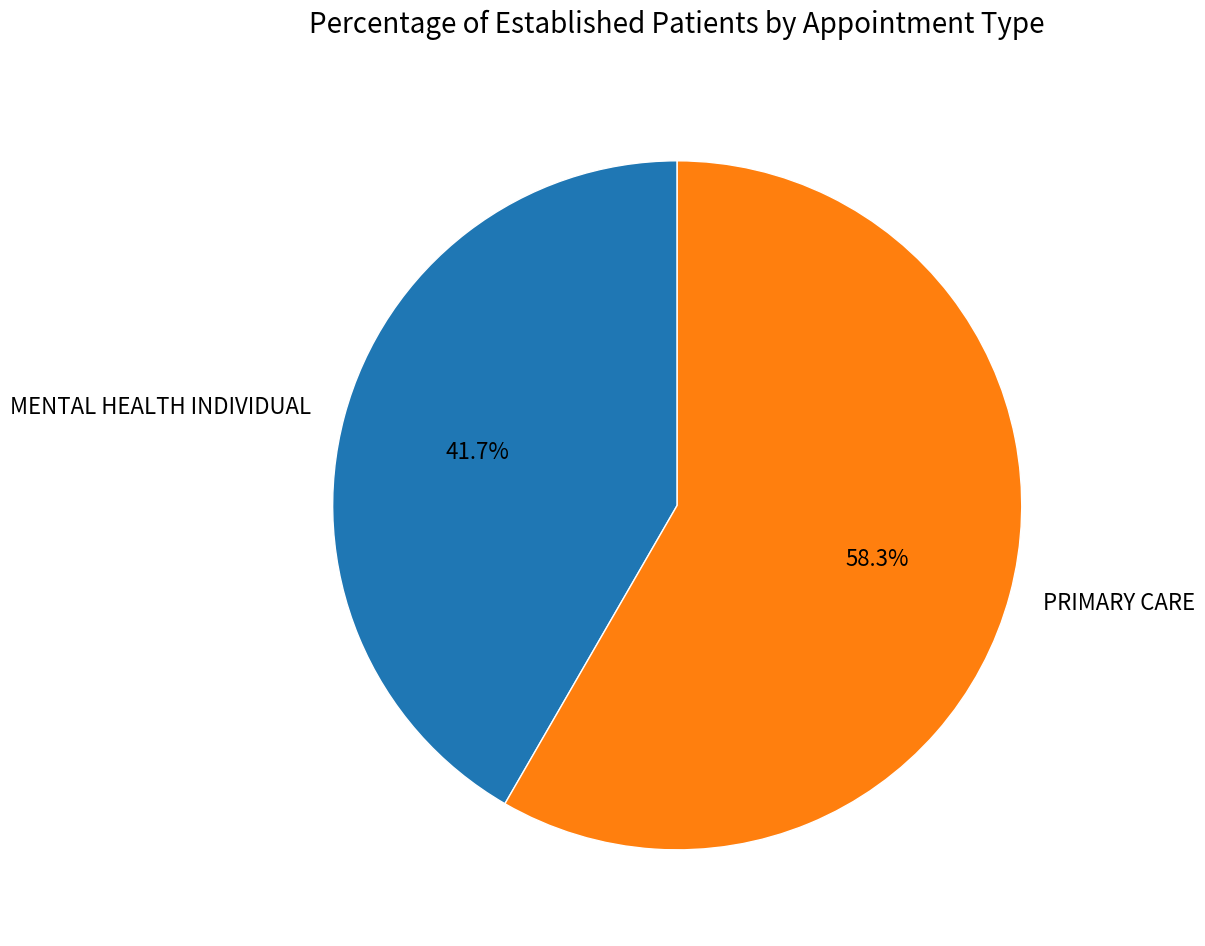

How many segments does this pie chart have?

2